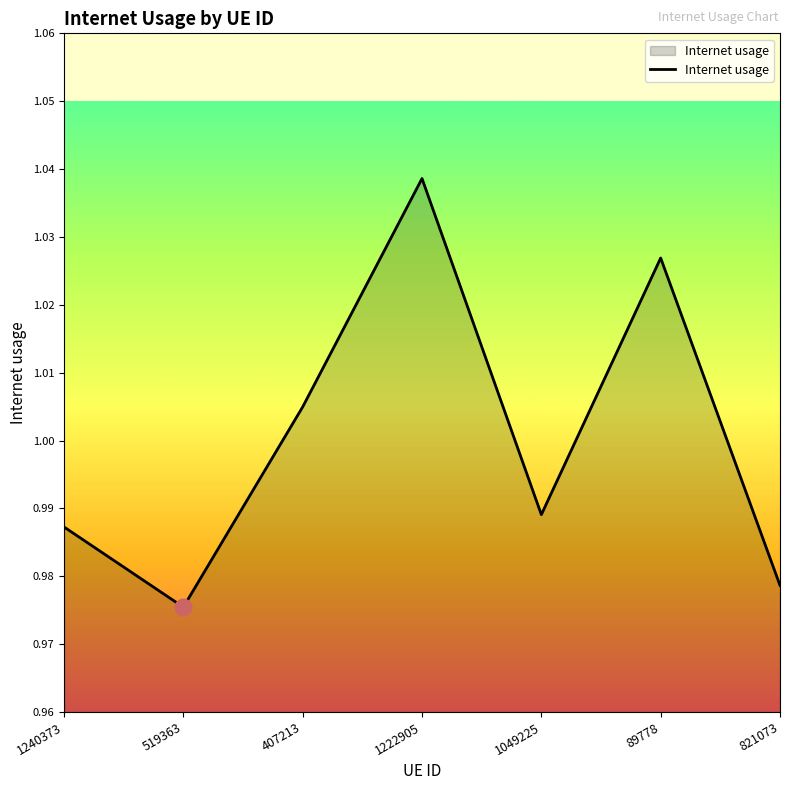

Rank the categories by value from highest to lowest.

1222905, 89778, 407213, 1049225, 1240373, 821073, 519363